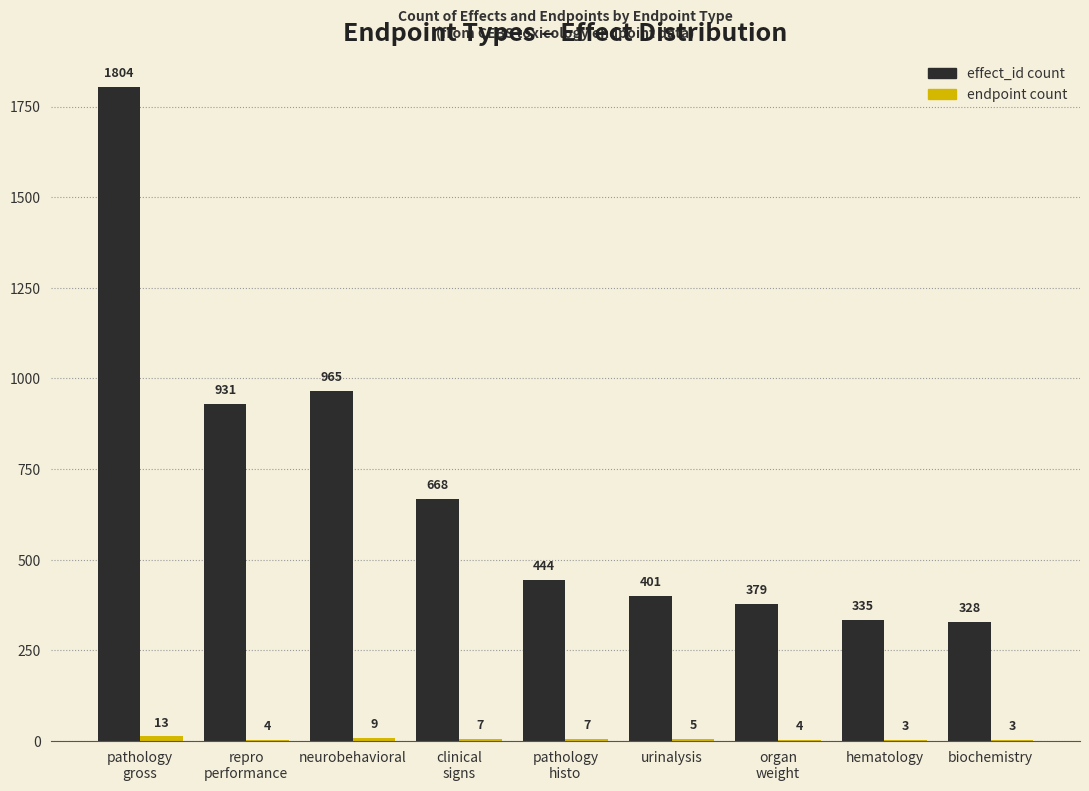

Is it true that effect_id count equals 401 at urinalysis?

True